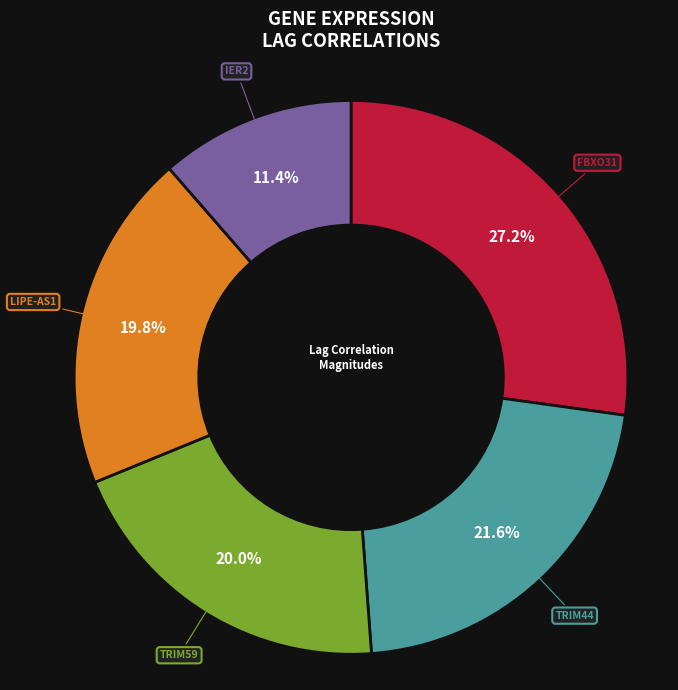

Is there any slice that represents more than half of the pie?

No